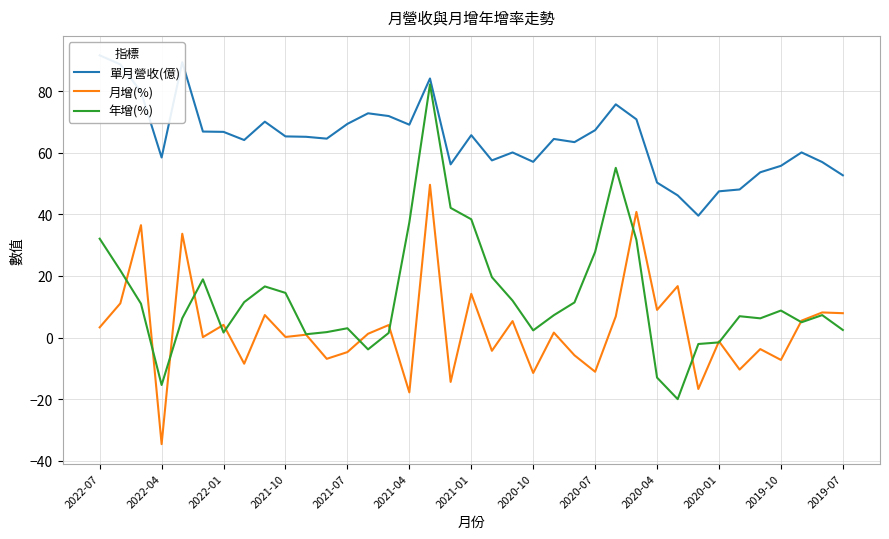

What are all the series names shown in the legend?

單月營收(億), 月增(%), 年增(%)